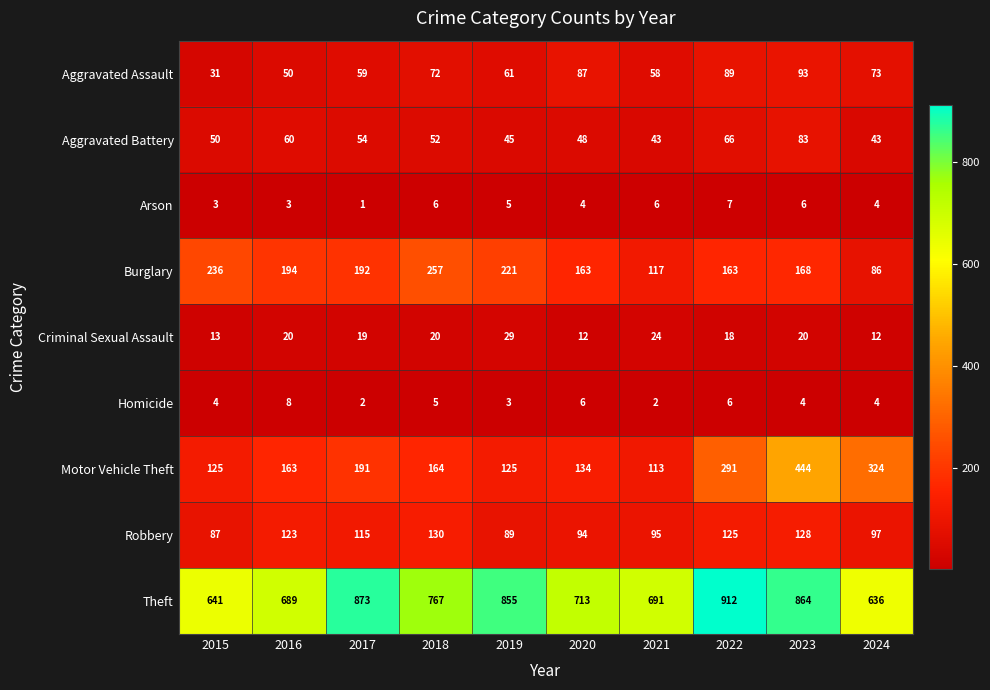

How many values in the Aggravated Battery series are below 52?

5